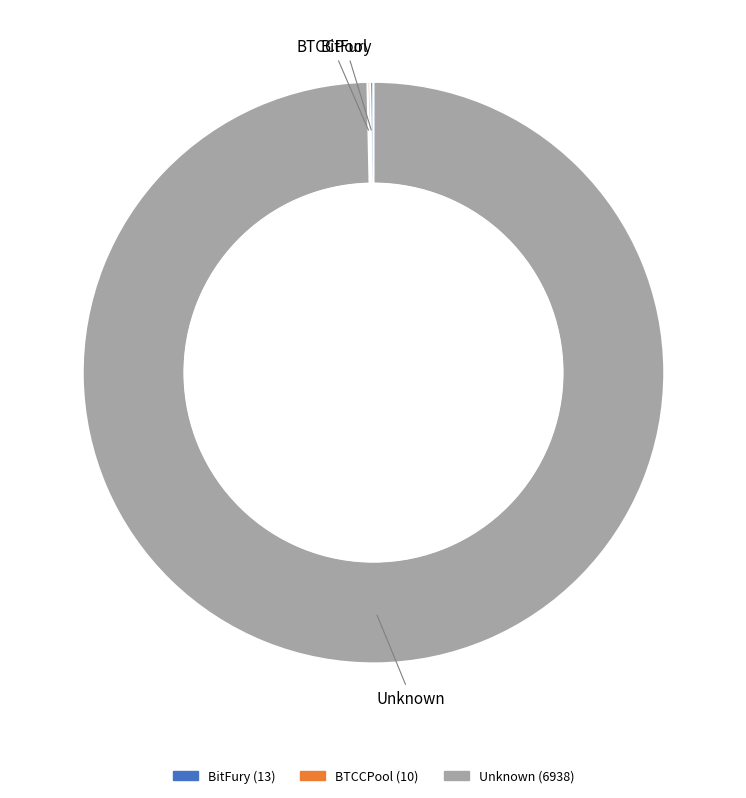

Does Unknown account for over 50% of the chart?

Yes